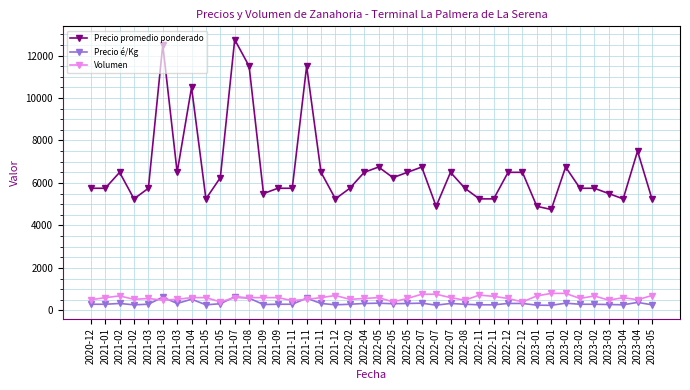

What is the difference between the Precio promedio ponderado values at 2021-01 and 2021-12?

500